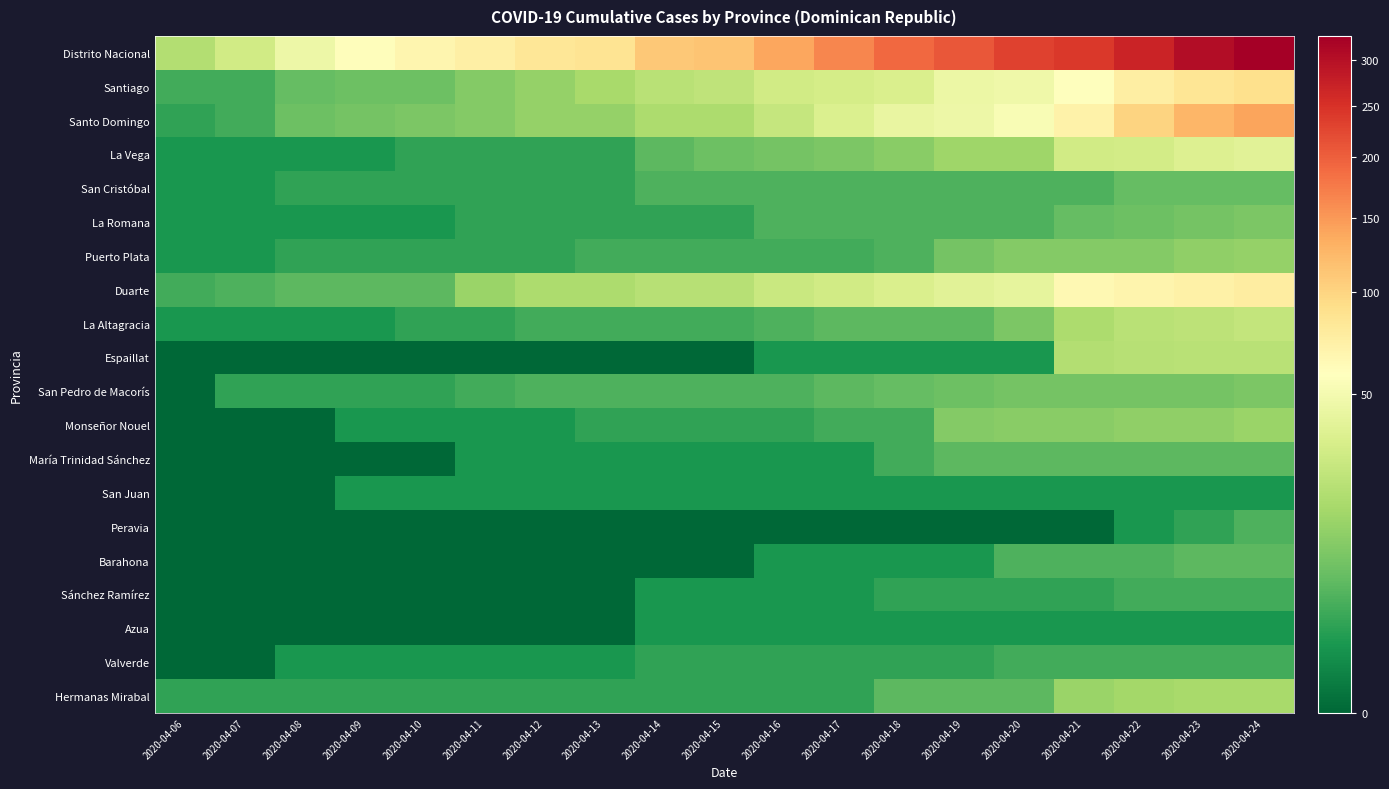

Which series has the largest total across all categories?

Distrito Nacional